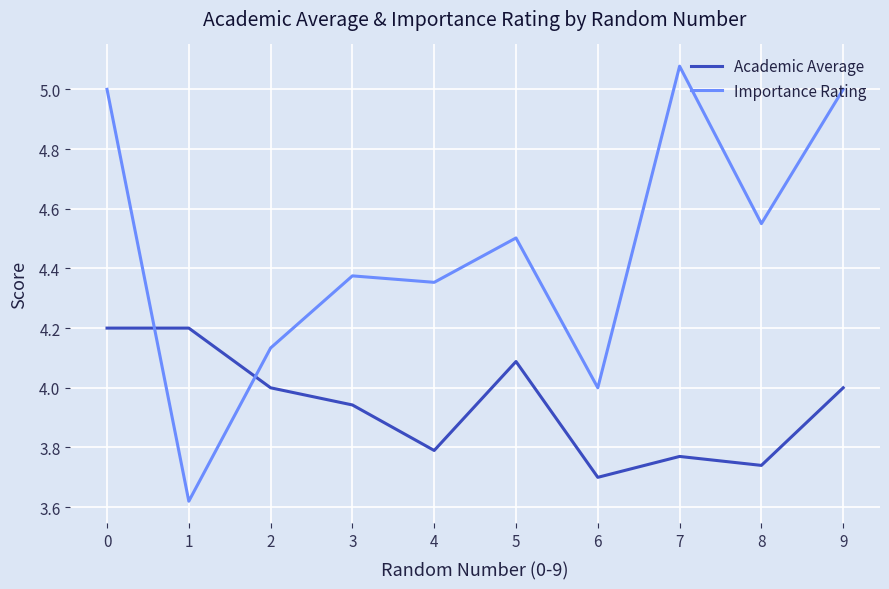

What is the difference between the Importance Rating values at 0 and 4?

0.6